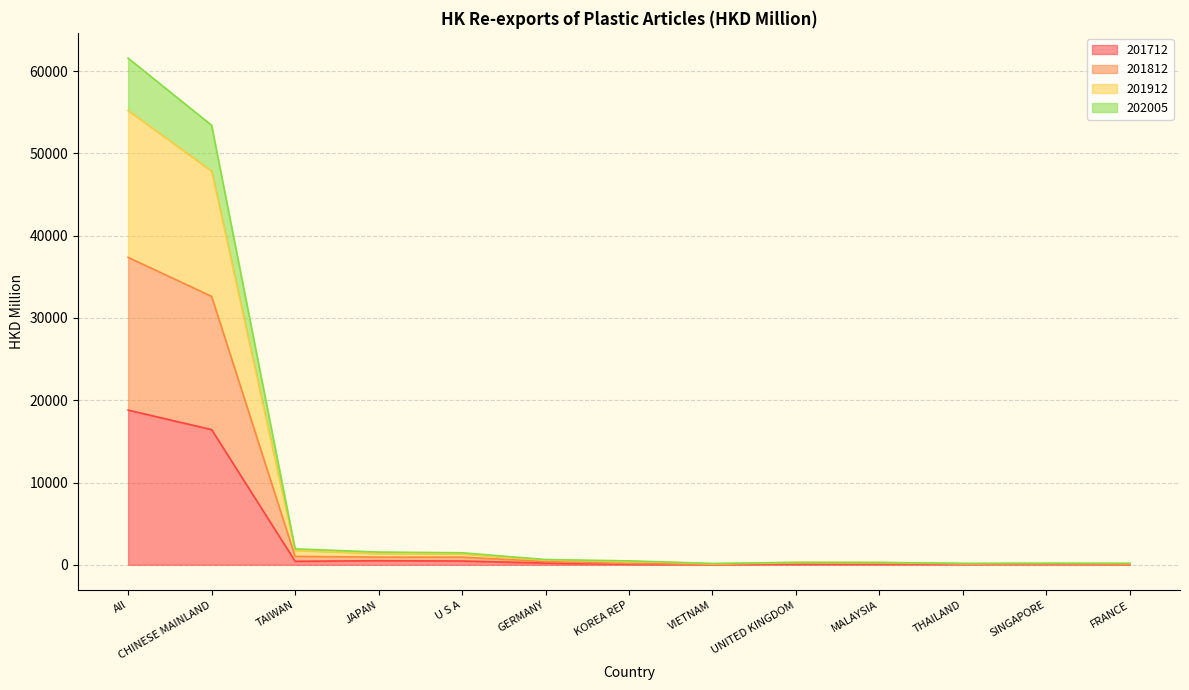

How many interior local peaks does the 202005 series have?

2